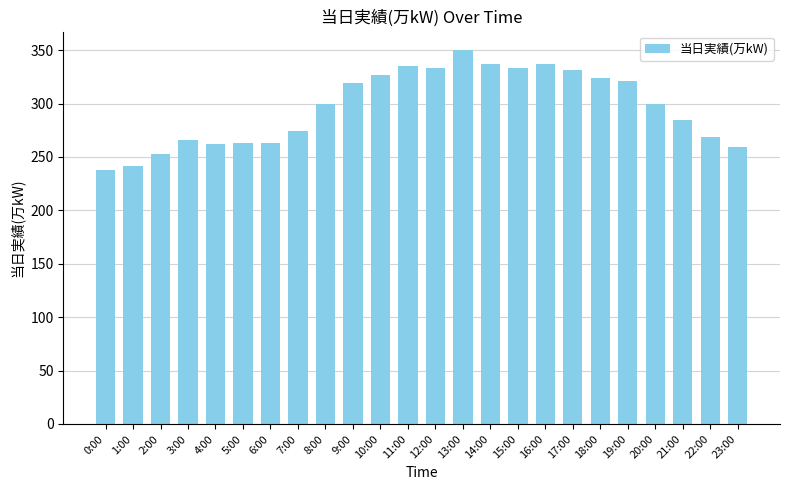

What is the minimum value shown in the chart?

238